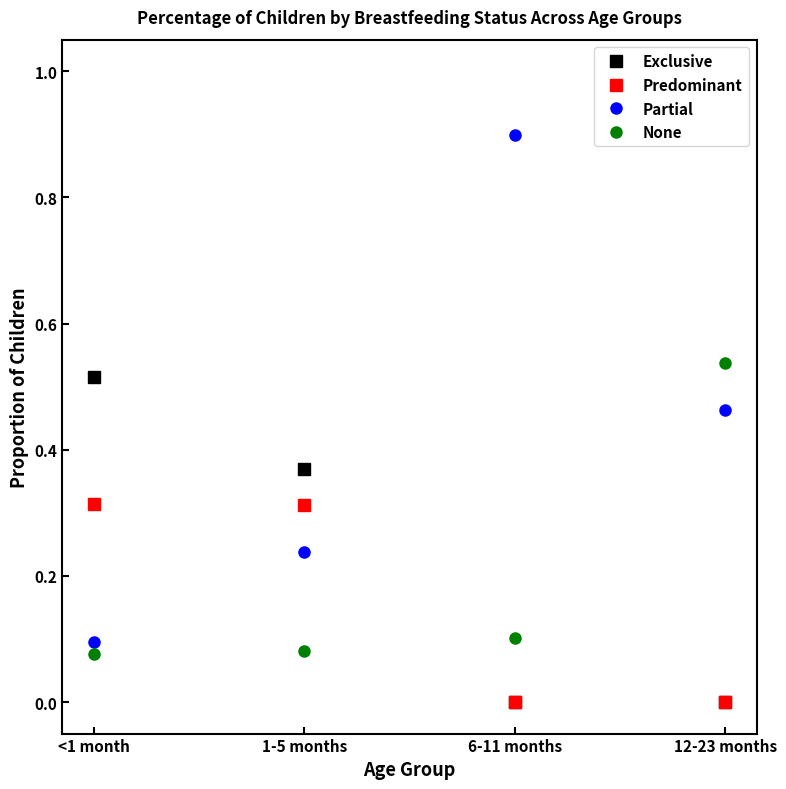

Which series has the widest spread of values?

Partial